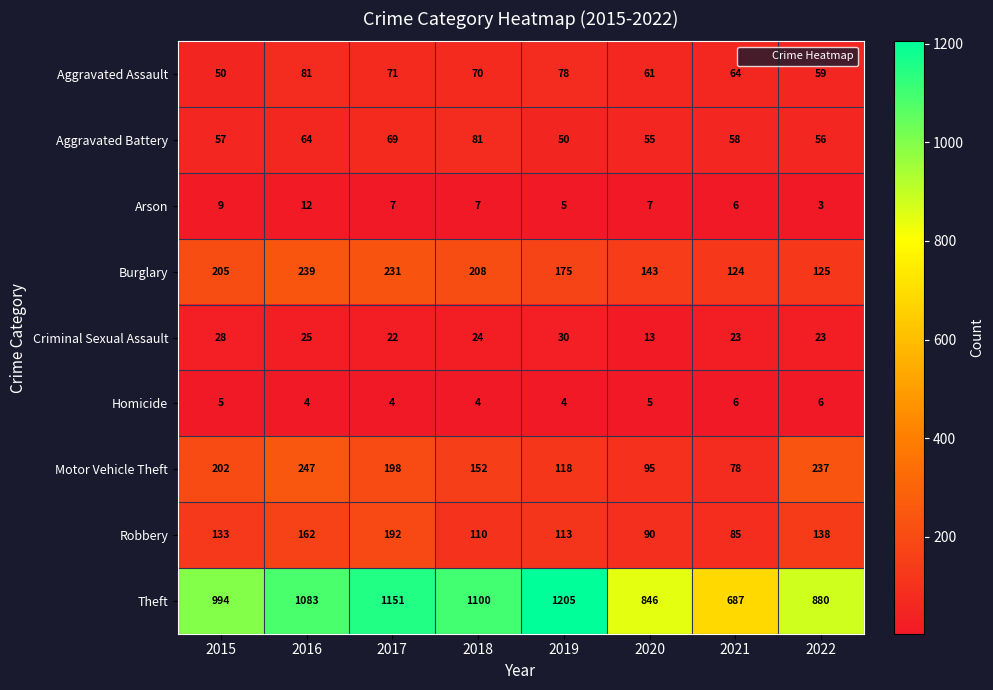

Which series changed the most between 2016 and 2017?

Theft